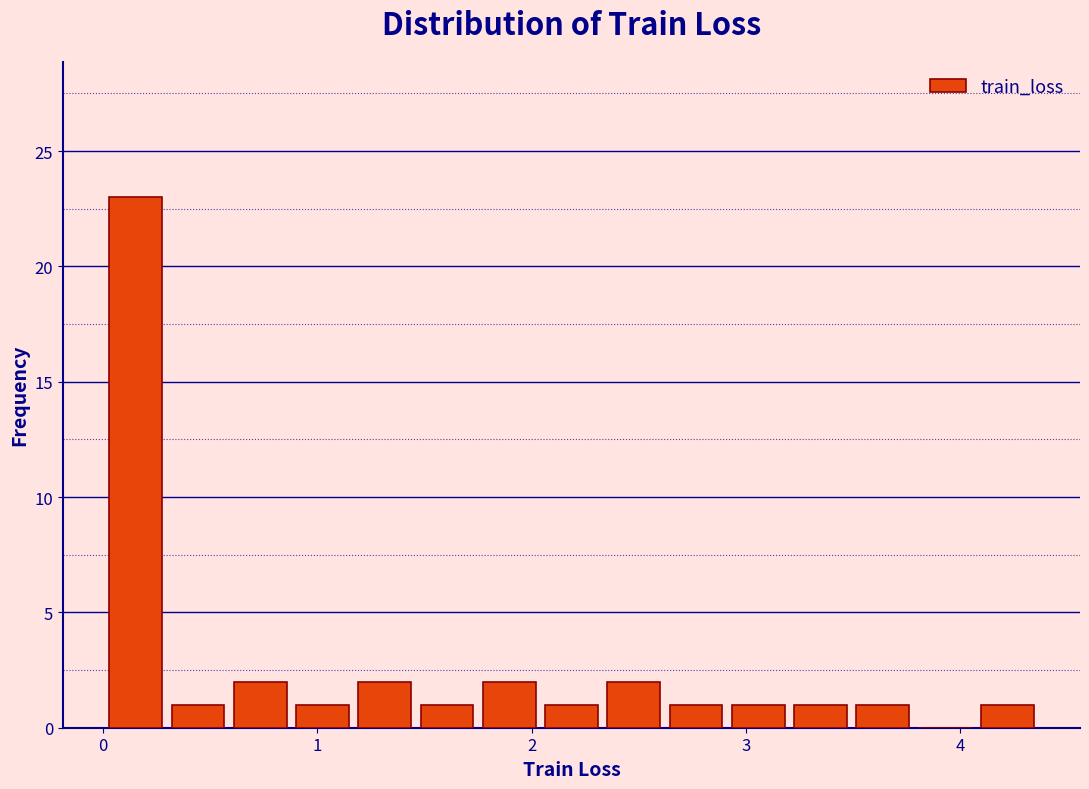

Read against the x-axis, roughly where is the centre of the tallest bar?

0.2